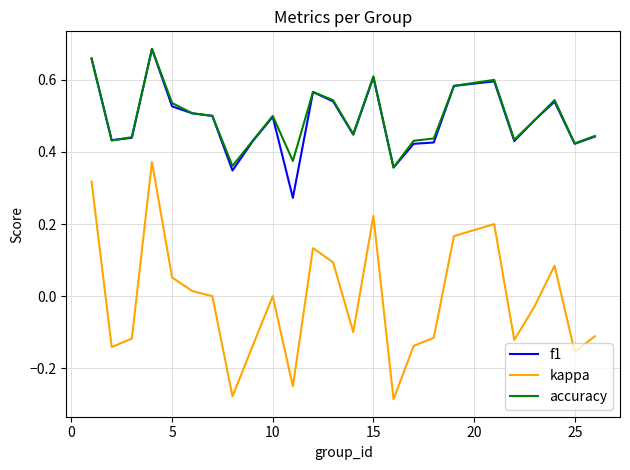

Count the number of data series in this chart.

3